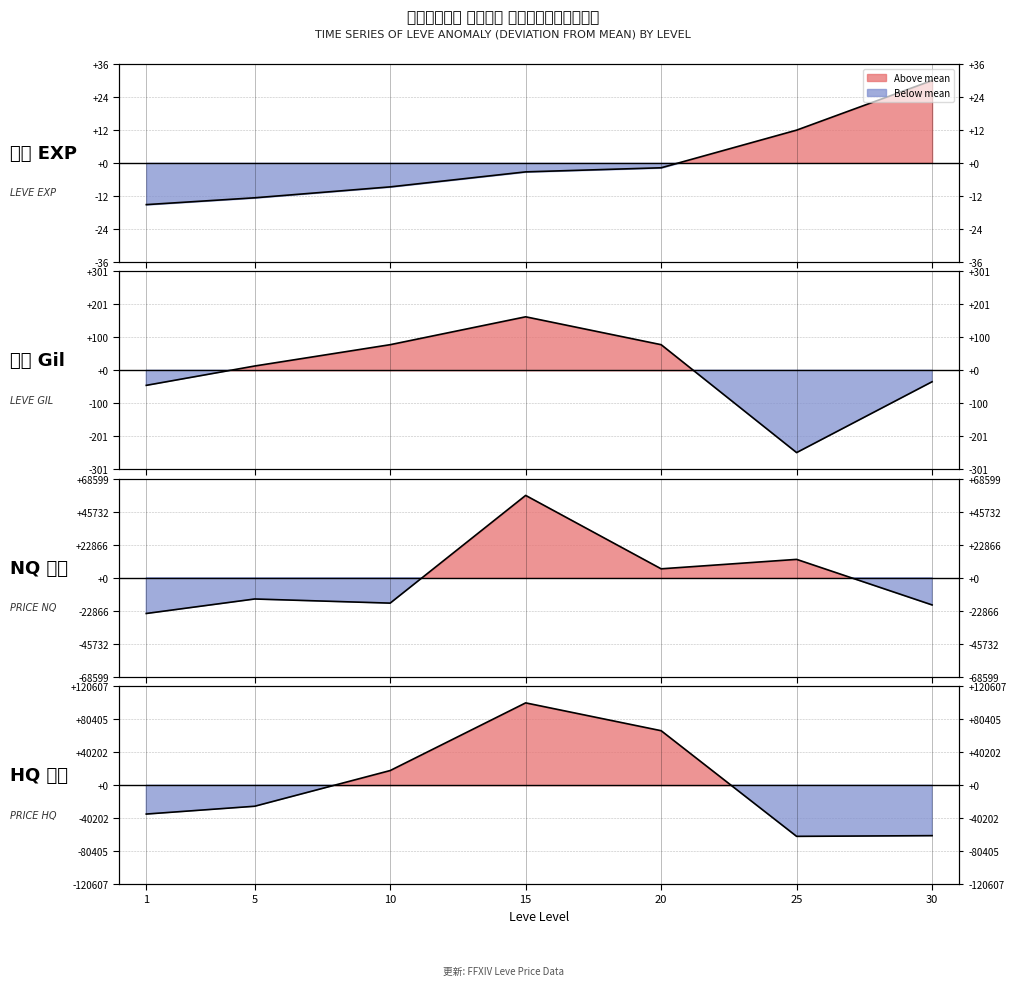

How many values in the Avg Leve EXP series are below -3?

4